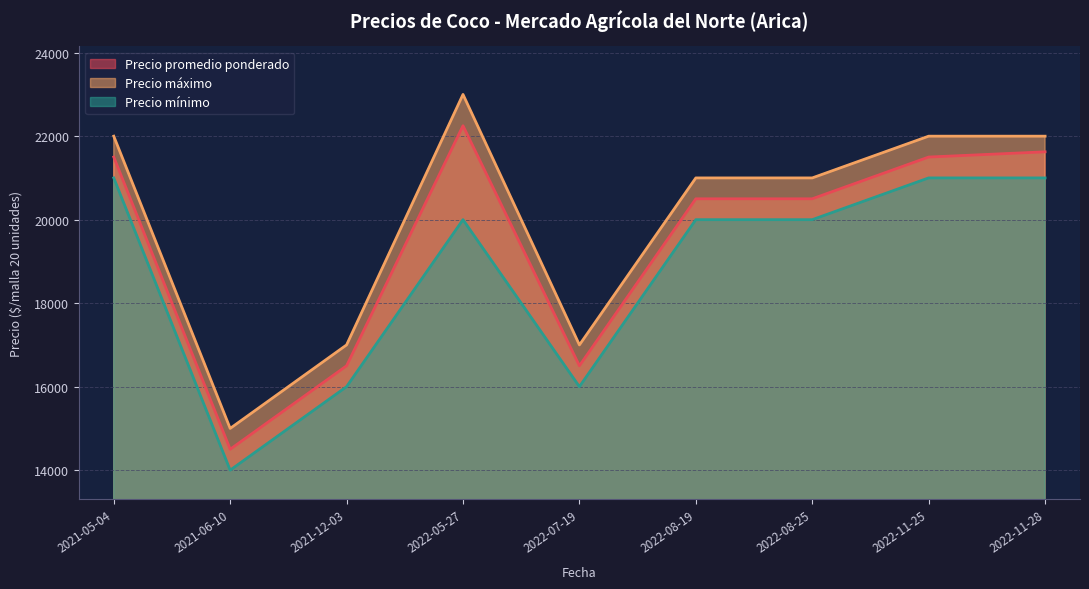

What is the sum of all Precio promedio ponderado values?

175375